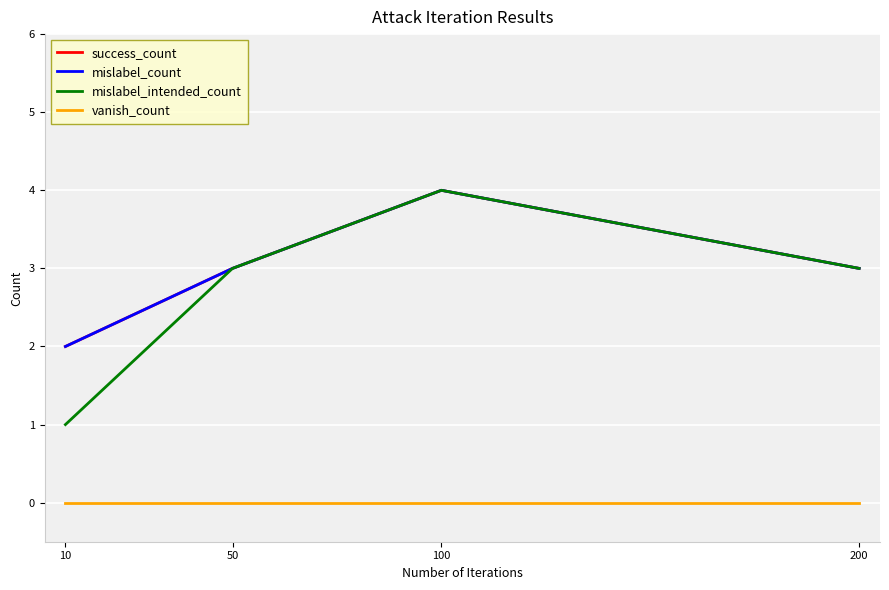

Reading left to right, what are all the values shown in this chart?

success_count: 2	3	4	3
mislabel_count: 2	3	4	3
mislabel_intended_count: 1	3	4	3
vanish_count: 0	0	0	0